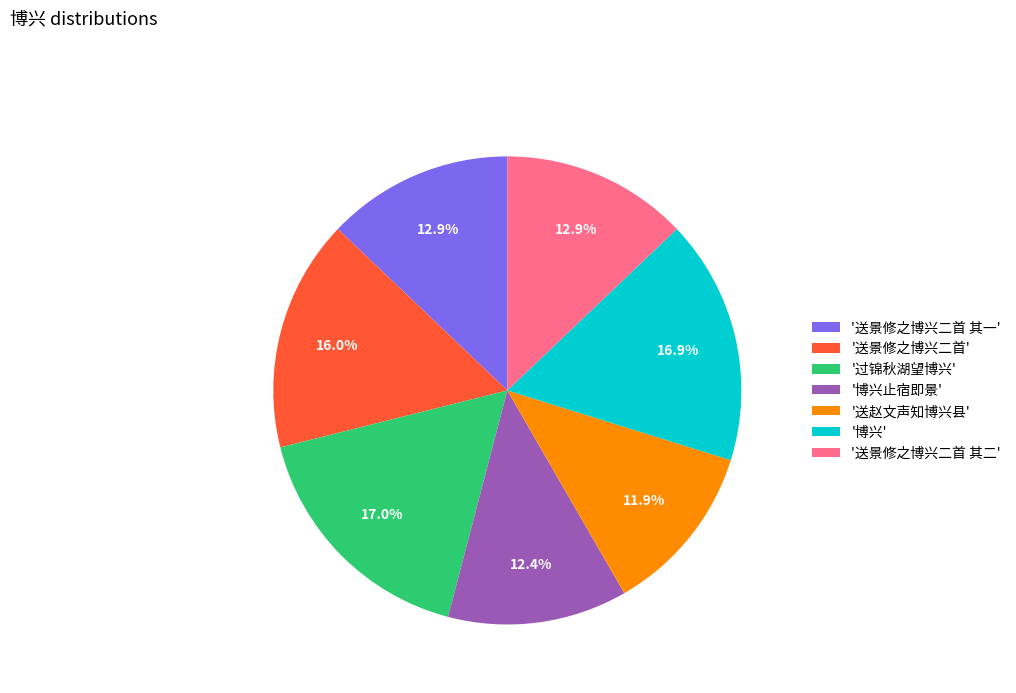

Which category has the smallest portion of the pie?

'送赵文声知博兴县'